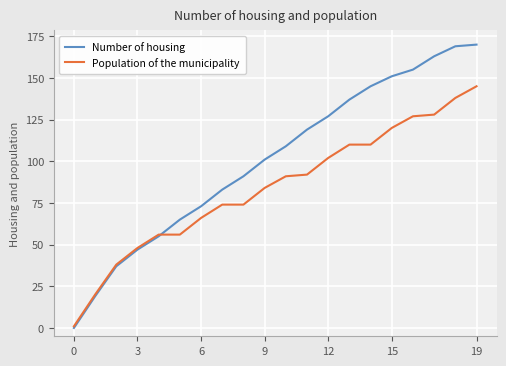

What is the highest value of the Number of housing series?

170